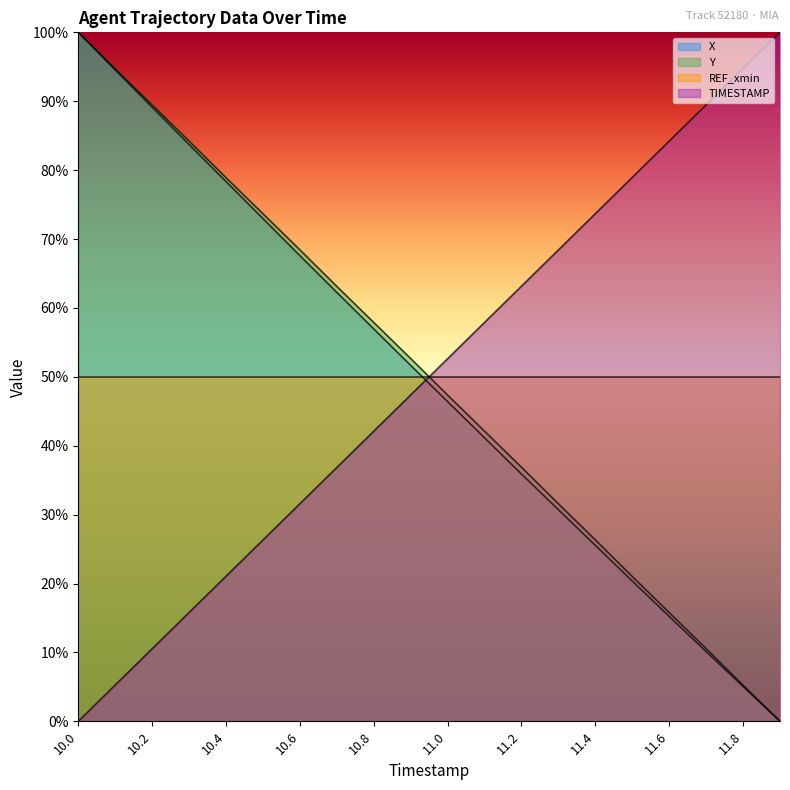

What are all the series names shown in the legend?

X, Y, REF_xmin, TIMESTAMP